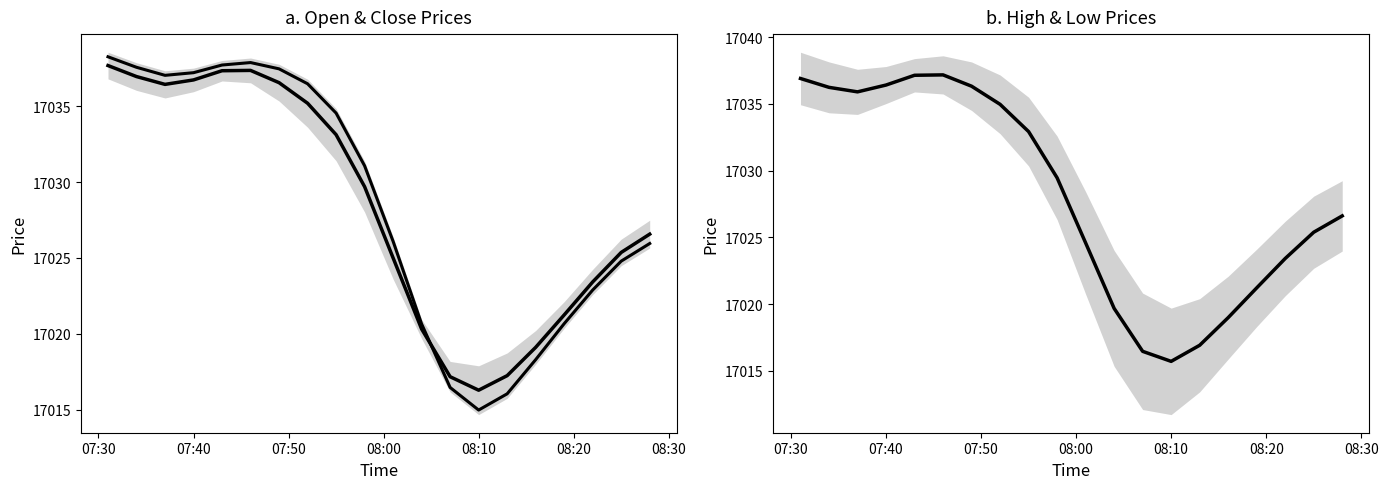

Reading left to right, extract all data points from this chart.

Open: 17038.3	17037.6	17037.0	17037.2	17037.7	17037.9	17037.5	17036.5	17034.5	17031.1	17026.1	17020.6	17016.5	17015.0	17016.0	17018.3	17020.7	17022.9	17024.8	17025.9
Open/Close mid: 17037.7	17037.0	17036.4	17036.7	17037.3	17037.4	17036.6	17035.2	17033.1	17029.7	17025.0	17020.3	17017.2	17016.3	17017.2	17019.1	17021.2	17023.4	17025.4	17026.6
High/Low mid: 17036.9	17036.2	17035.9	17036.4	17037.1	17037.2	17036.3	17035.0	17032.9	17029.5	17024.6	17019.7	17016.5	17015.7	17016.9	17019.0	17021.2	17023.4	17025.4	17026.6